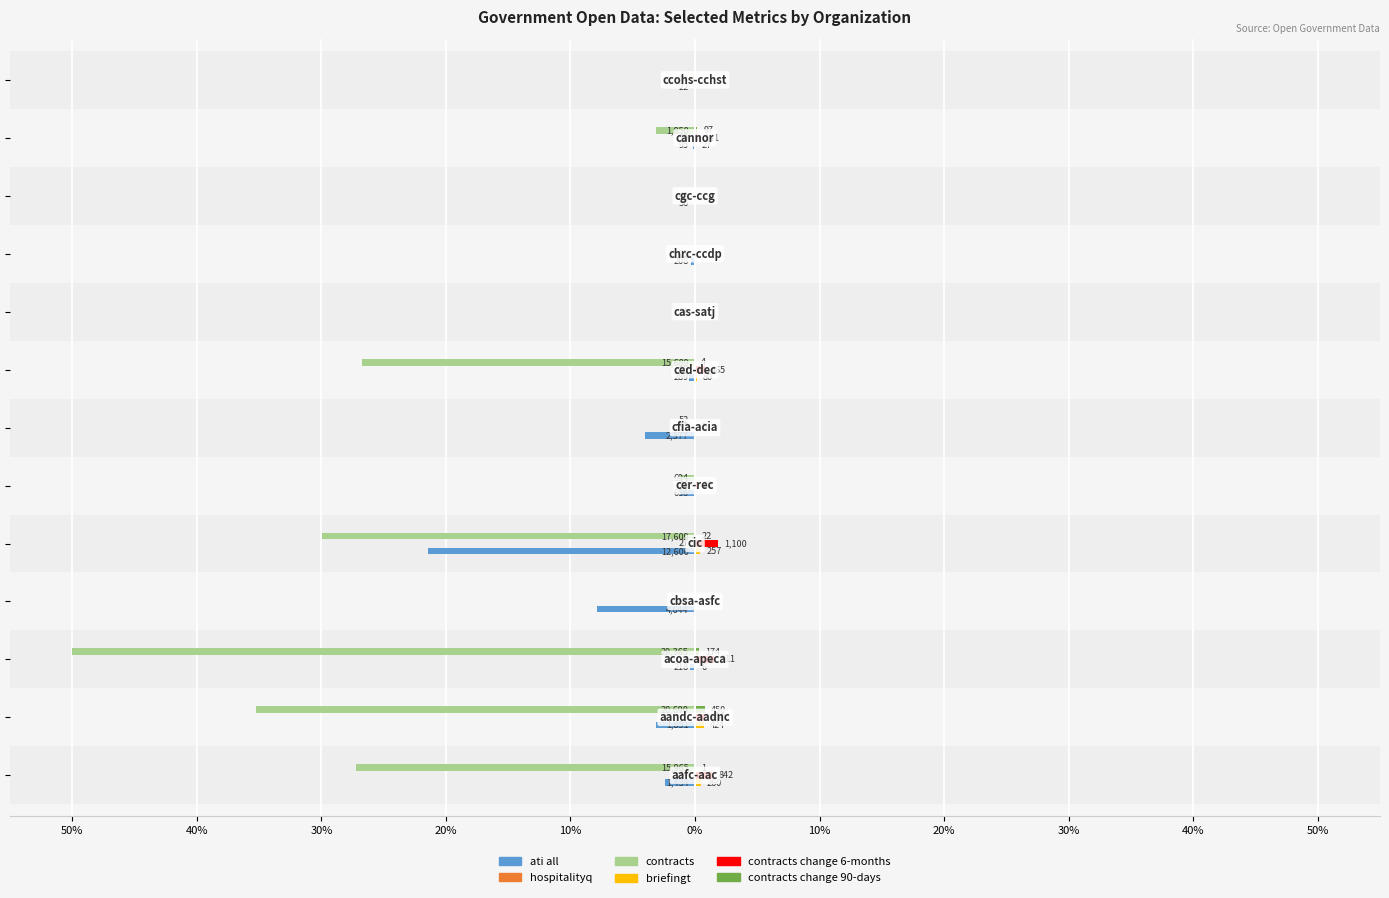

How many distinct data groups are displayed?

6